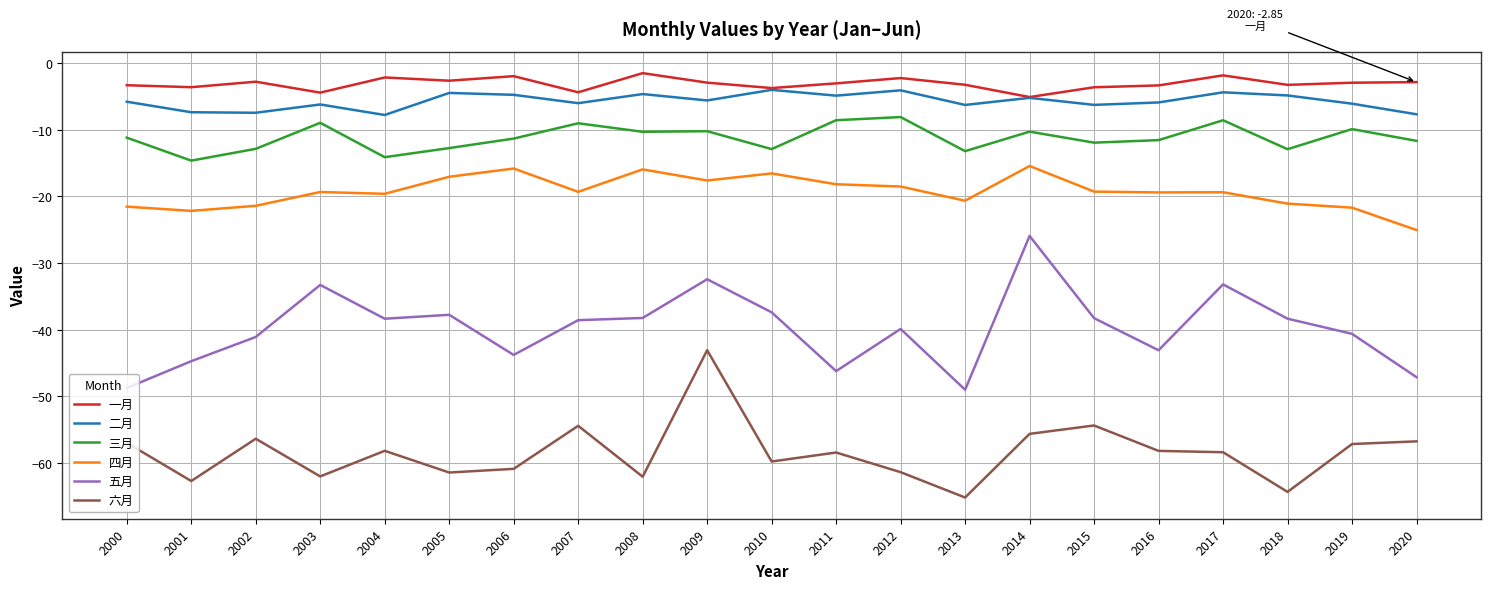

At which category does the chart reach its minimum across all series?

2013